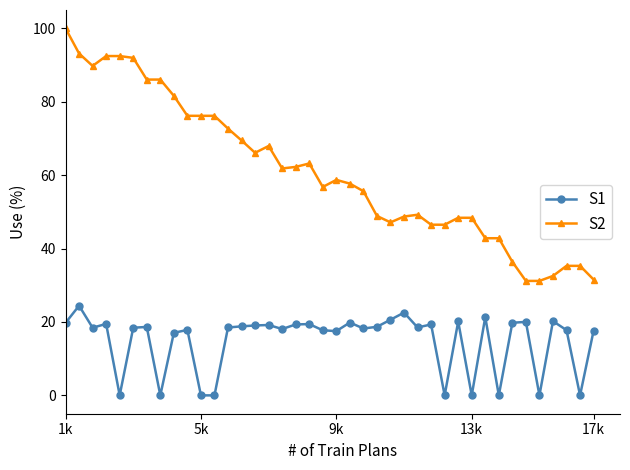

What is the sum of all S1 values?

596.3